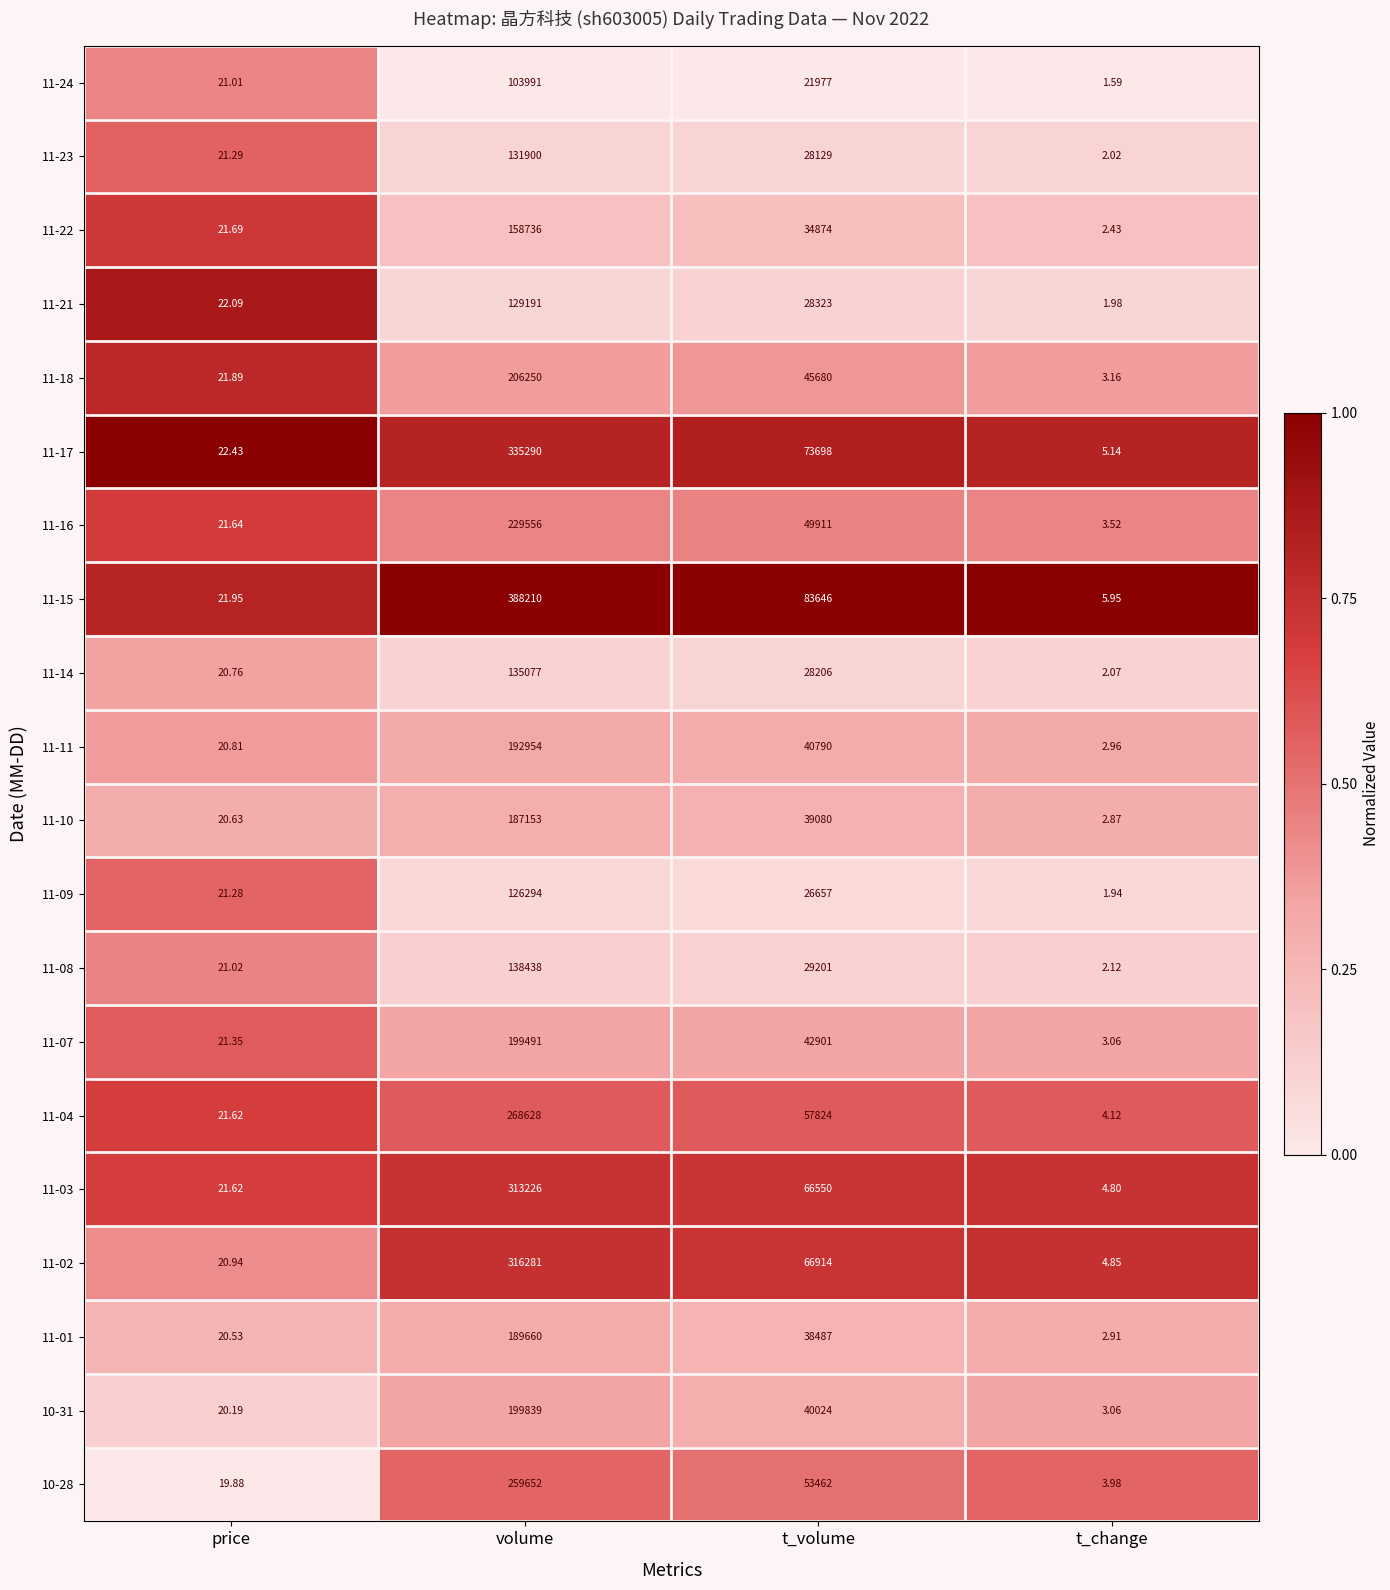

At which category is the sum across all series the highest?

volume